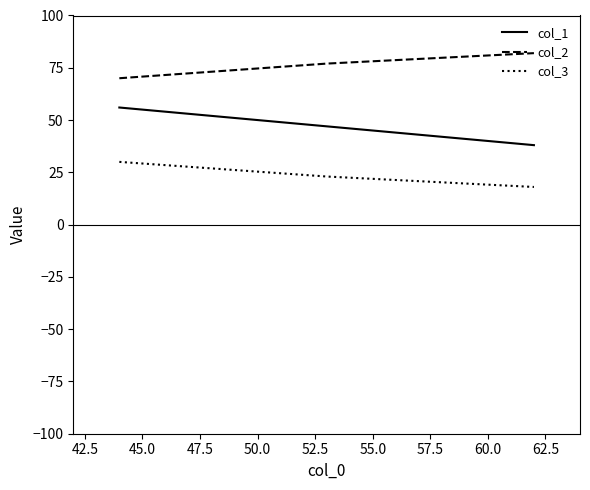

What is the difference between the maximum and second lowest values in the col_3 series?

7